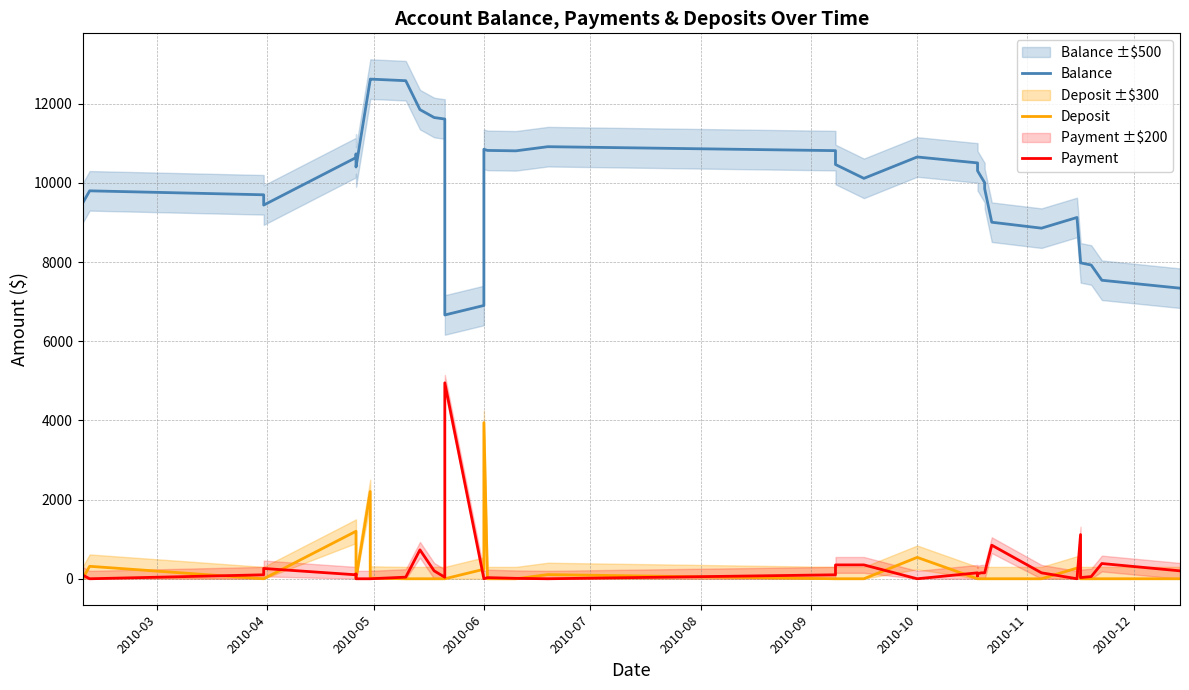

What are all the series names shown in the legend?

Balance, Deposit, Payment